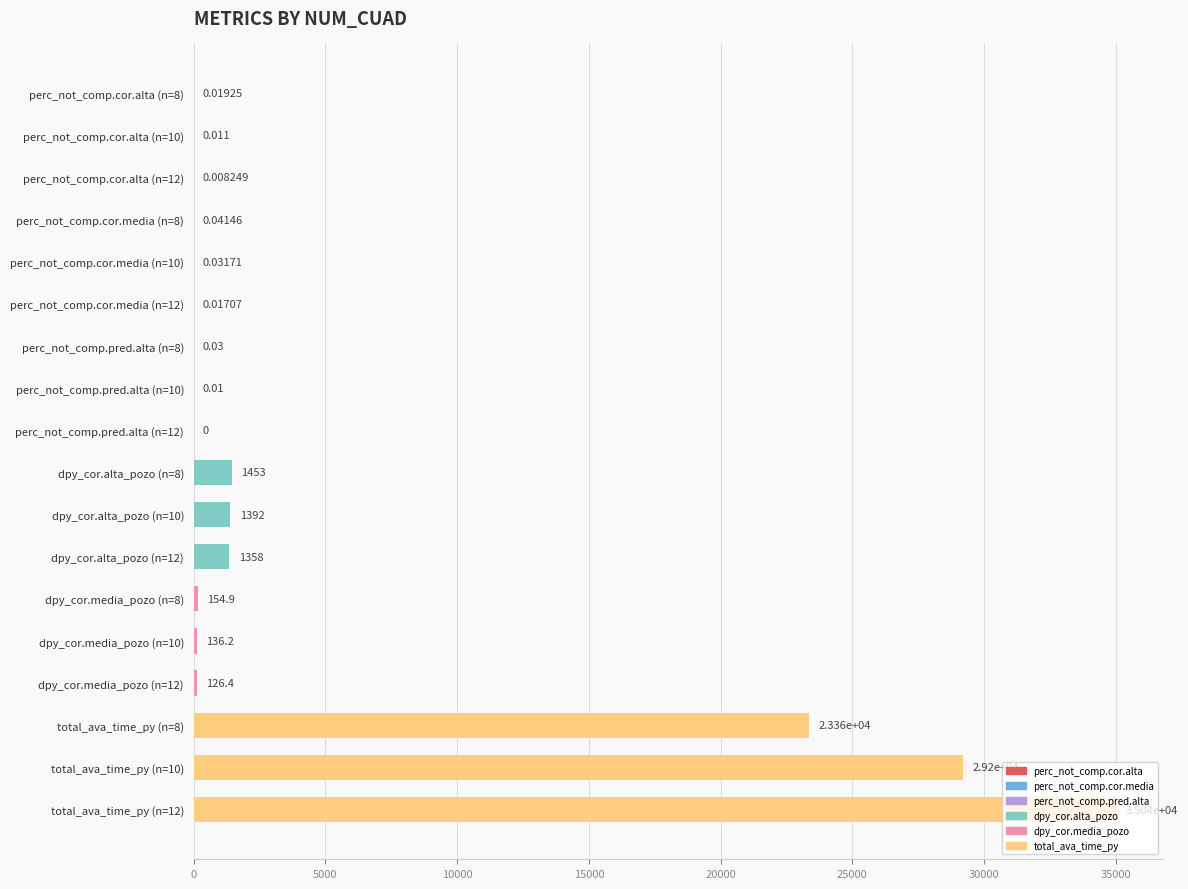

Are the bars horizontal?

Yes